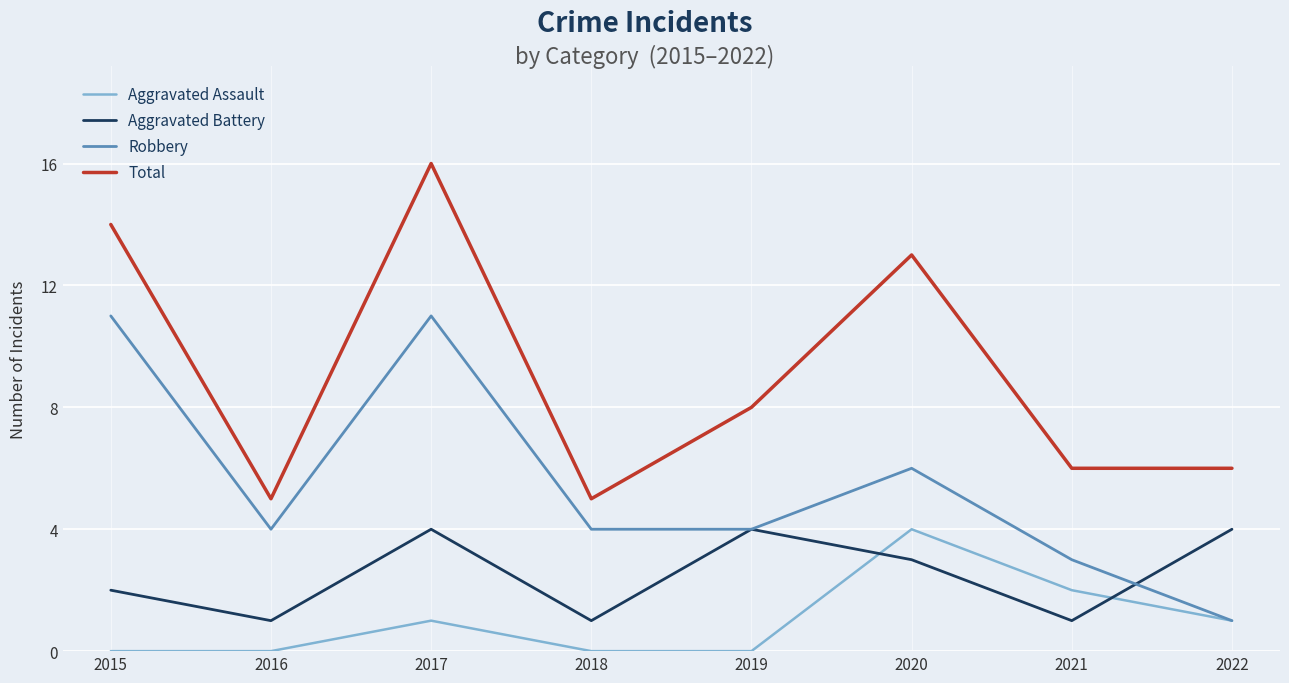

At which category is the sum across all series the highest?

2017